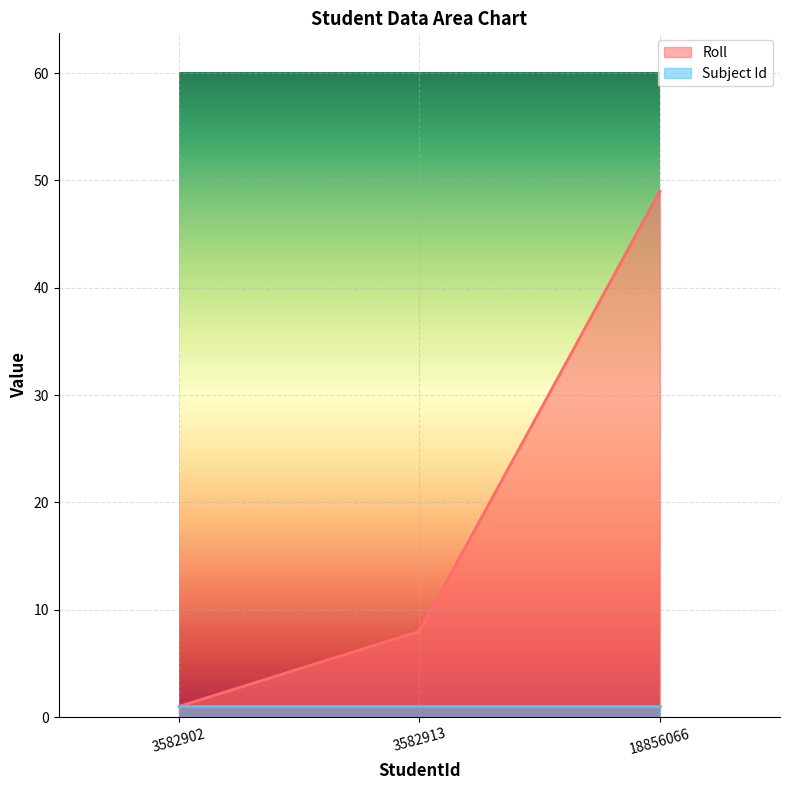

Which label corresponds to the largest value in the chart?

18856066